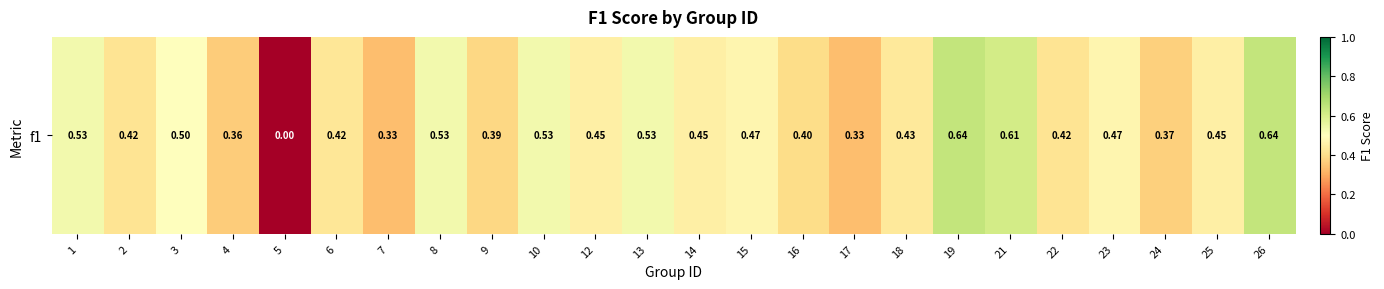

What is the maximum value shown in the chart?

0.6